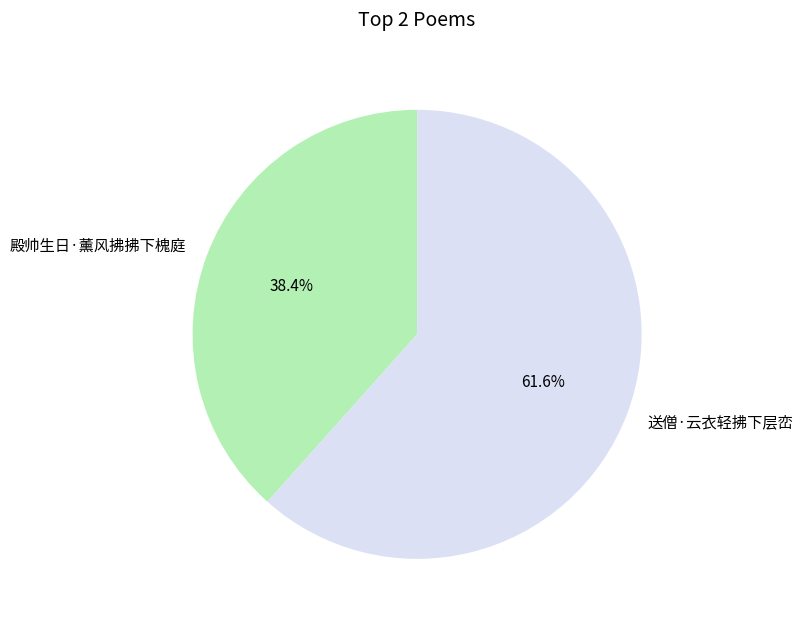

Is it true that 殿帅生日·薰风拂拂下槐庭 is 38% of the pie?

True